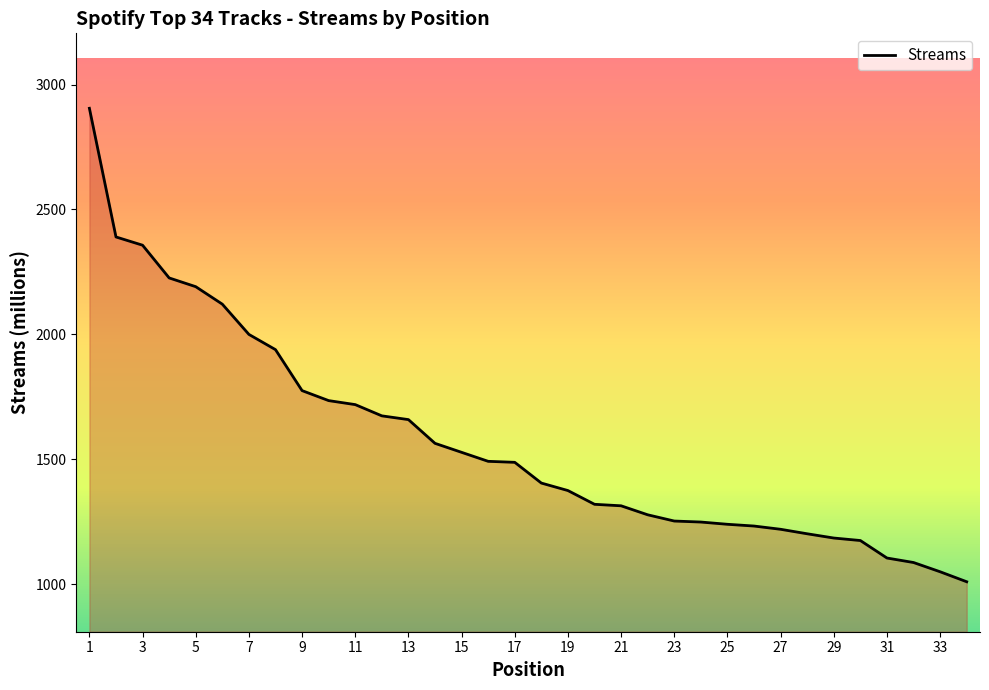

What is the difference between the maximum and minimum values?

1895